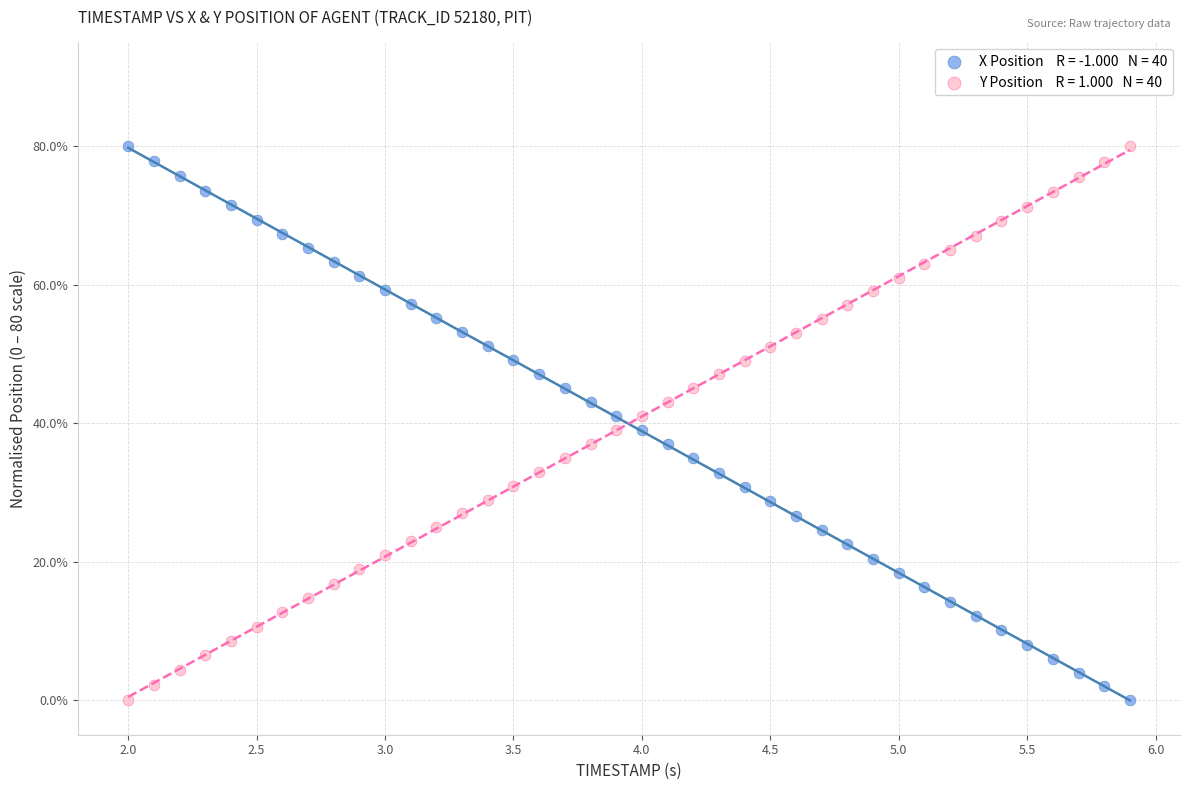

Across all data points, what is the range of Y values (max minus min)?

80.0